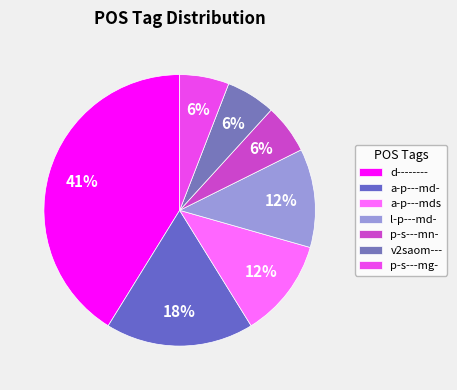

Combined, do v2saom--- and d-------- account for over 50%?

No